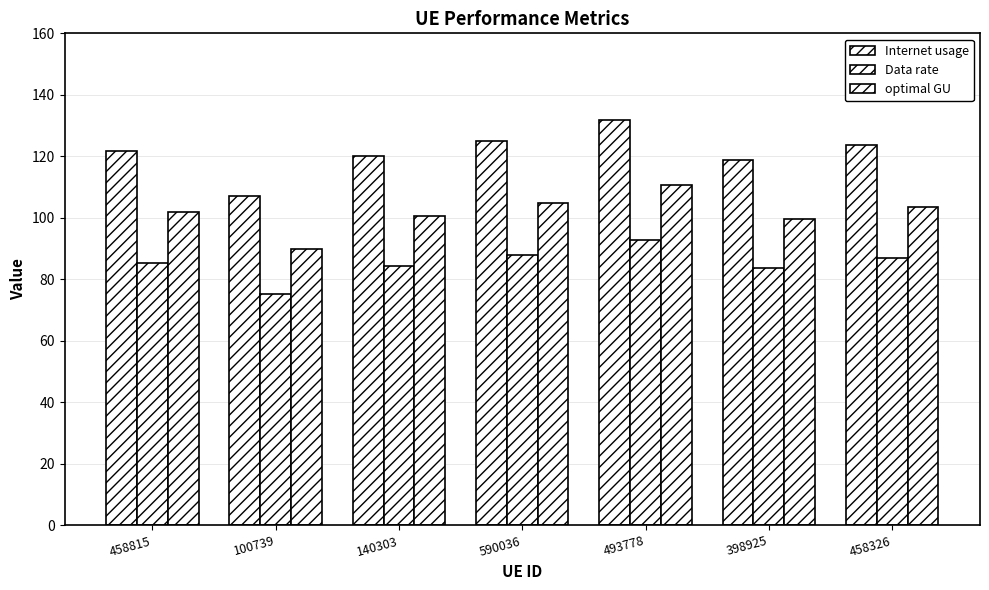

What is the label of the 5th bar from the right?

140303